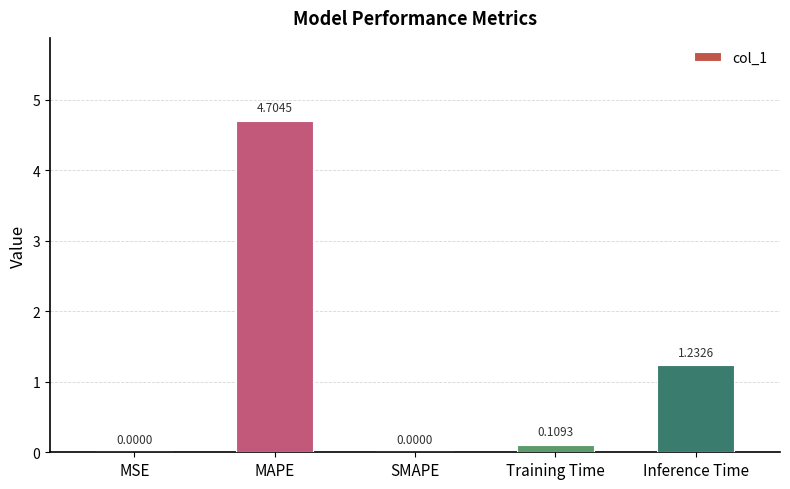

Where is the data nearest to the value 2?

Inference Time